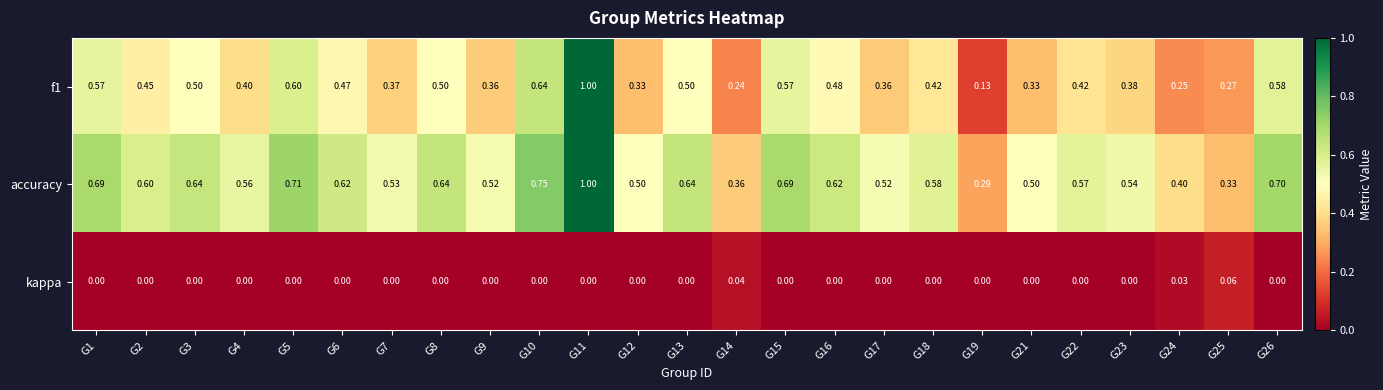

How many series are shown in this chart?

3